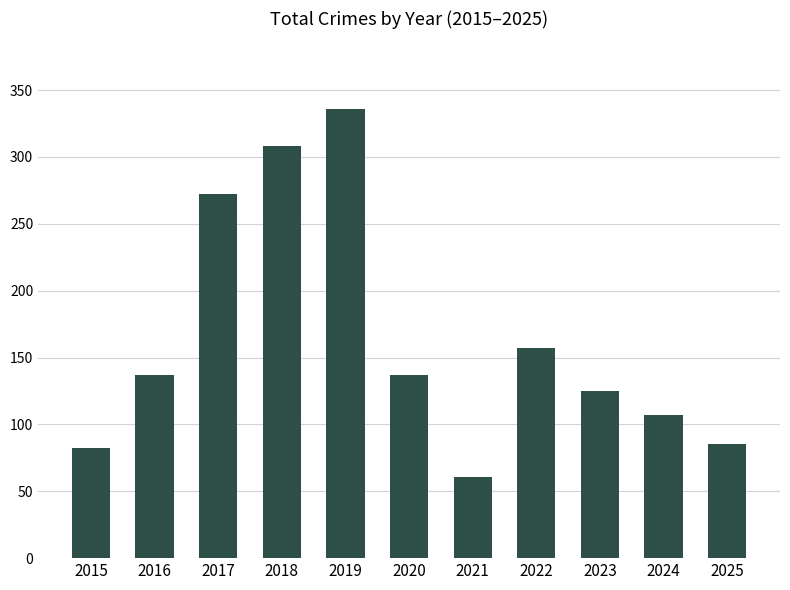

What is the sum of all values?

1807